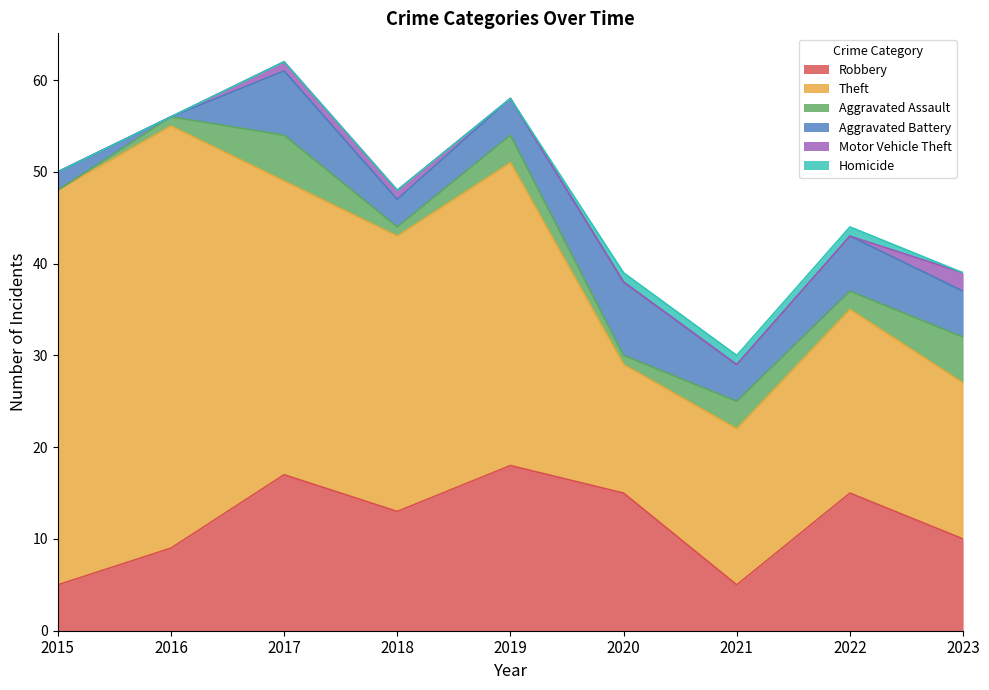

Reading left to right, extract all data points from this chart.

Robbery: 2015=5	2016=9	2017=17	2018=13	2019=18	2020=15	2021=5	2022=15	2023=10
Theft: 2015=43	2016=46	2017=32	2018=30	2019=33	2020=14	2021=17	2022=20	2023=17
Aggravated Assault: 2015=0	2016=1	2017=5	2018=1	2019=3	2020=1	2021=3	2022=2	2023=5
Aggravated Battery: 2015=2	2016=0	2017=7	2018=3	2019=4	2020=8	2021=4	2022=6	2023=5
Motor Vehicle Theft: 2015=0	2016=0	2017=1	2018=1	2019=0	2020=0	2021=0	2022=0	2023=2
Homicide: 2015=0	2016=0	2017=0	2018=0	2019=0	2020=1	2021=1	2022=1	2023=0